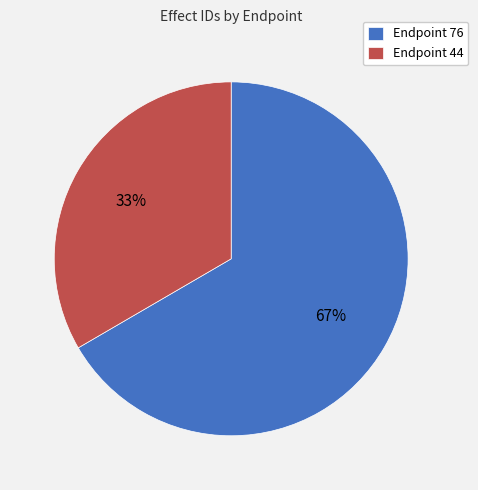

What percentage is the Endpoint 76 slice, to the nearest percent?

67%